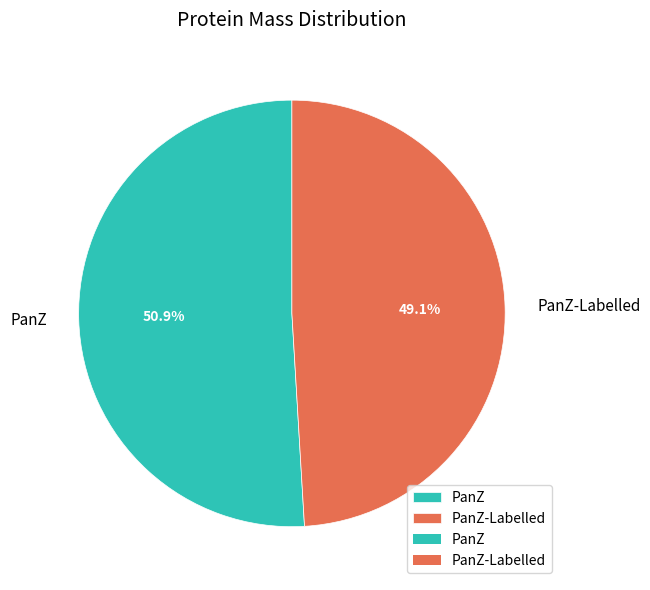

Which slice is the largest?

PanZ